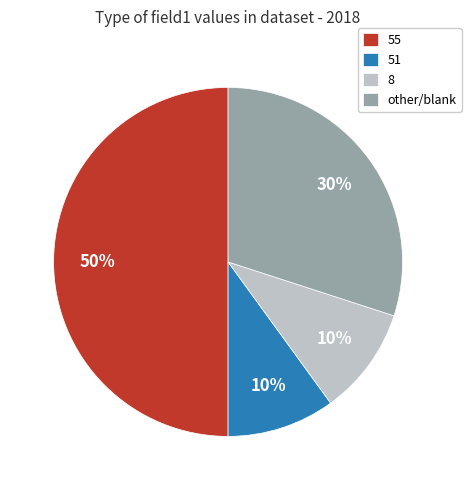

Is 8 the majority of the pie?

No